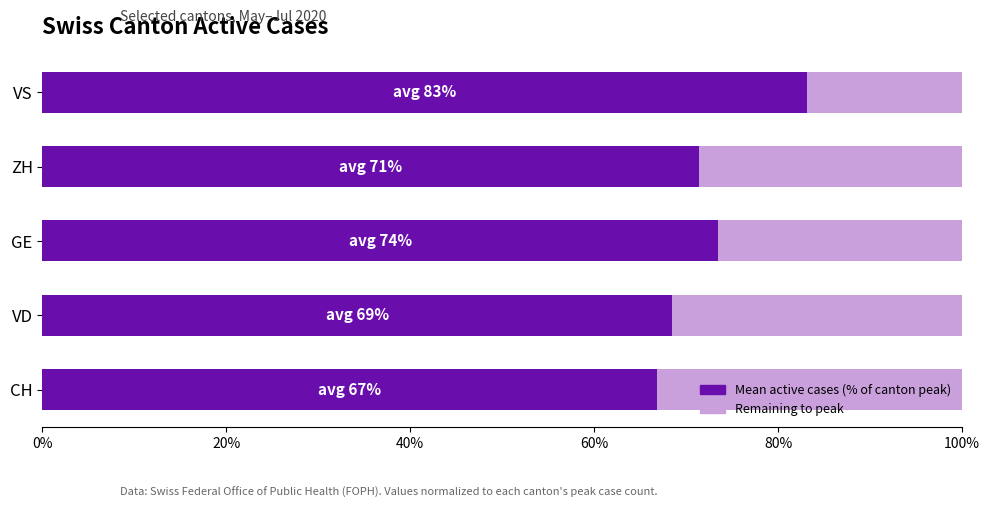

What is the total value across all series at VD?

100.0